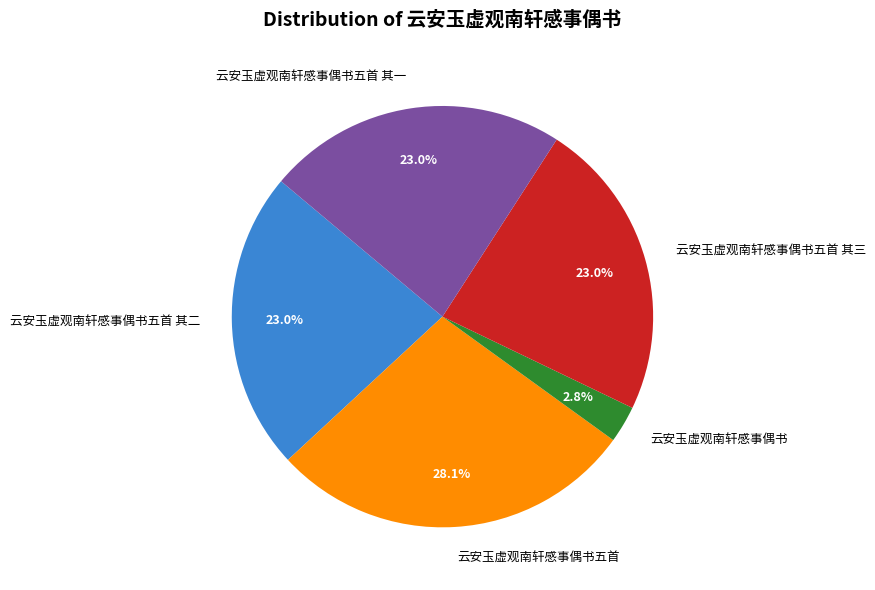

How many segments does this pie chart have?

5